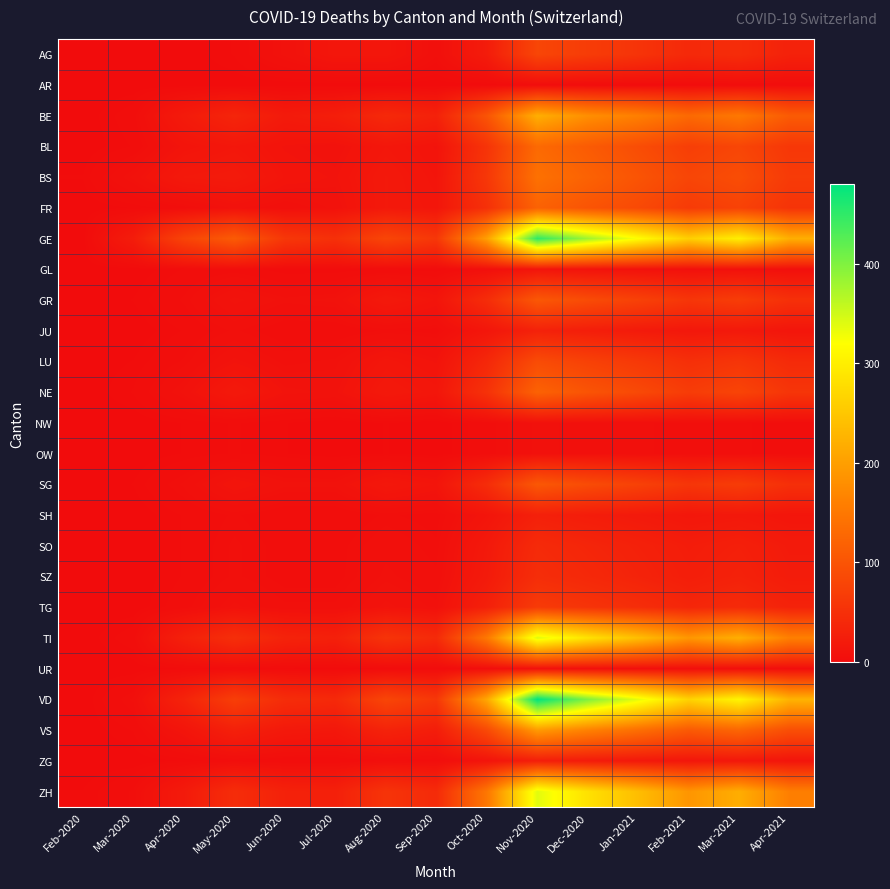

At which category is the sum across all series the highest?

Nov-2020